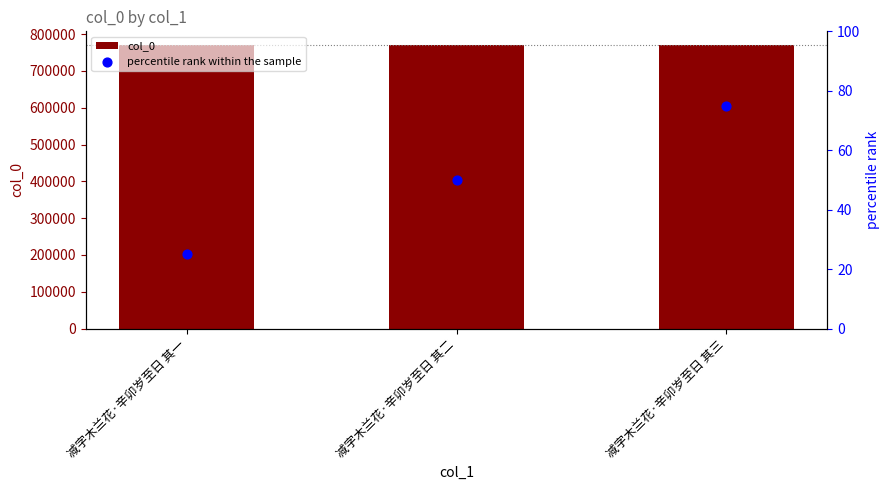

Which series contains the lowest Y value?

percentile rank within the sample